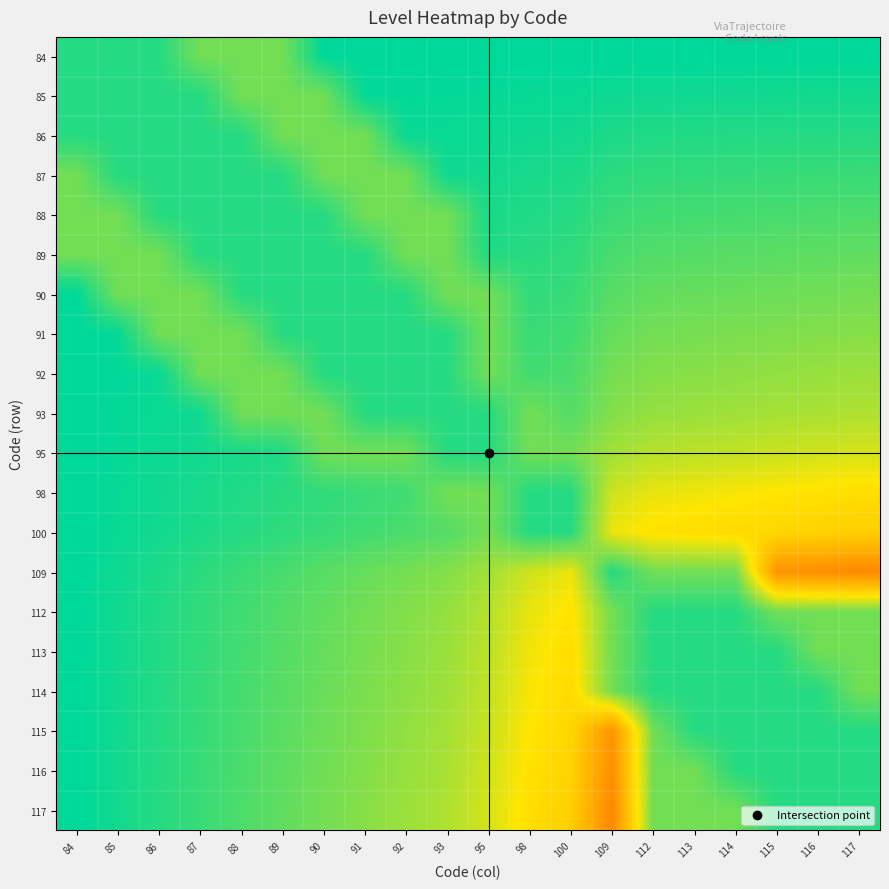

Count the number of data series in this chart.

20